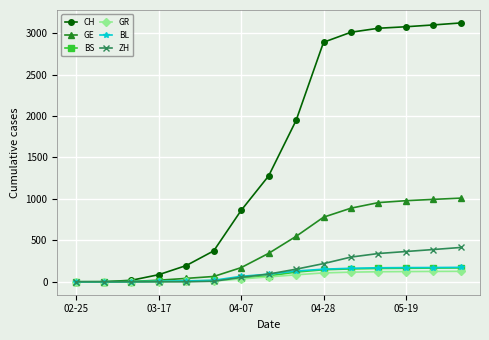

Which series has the widest spread of values?

CH